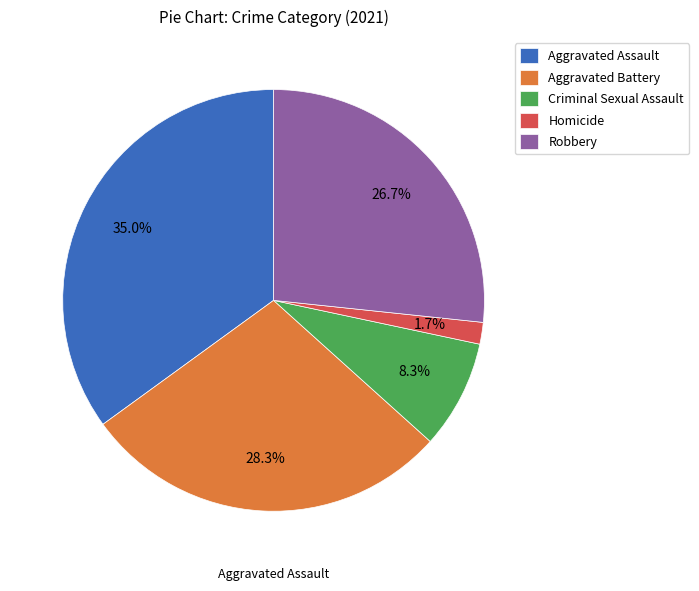

The Homicide slice represents 2% of the pie. True or false?

True